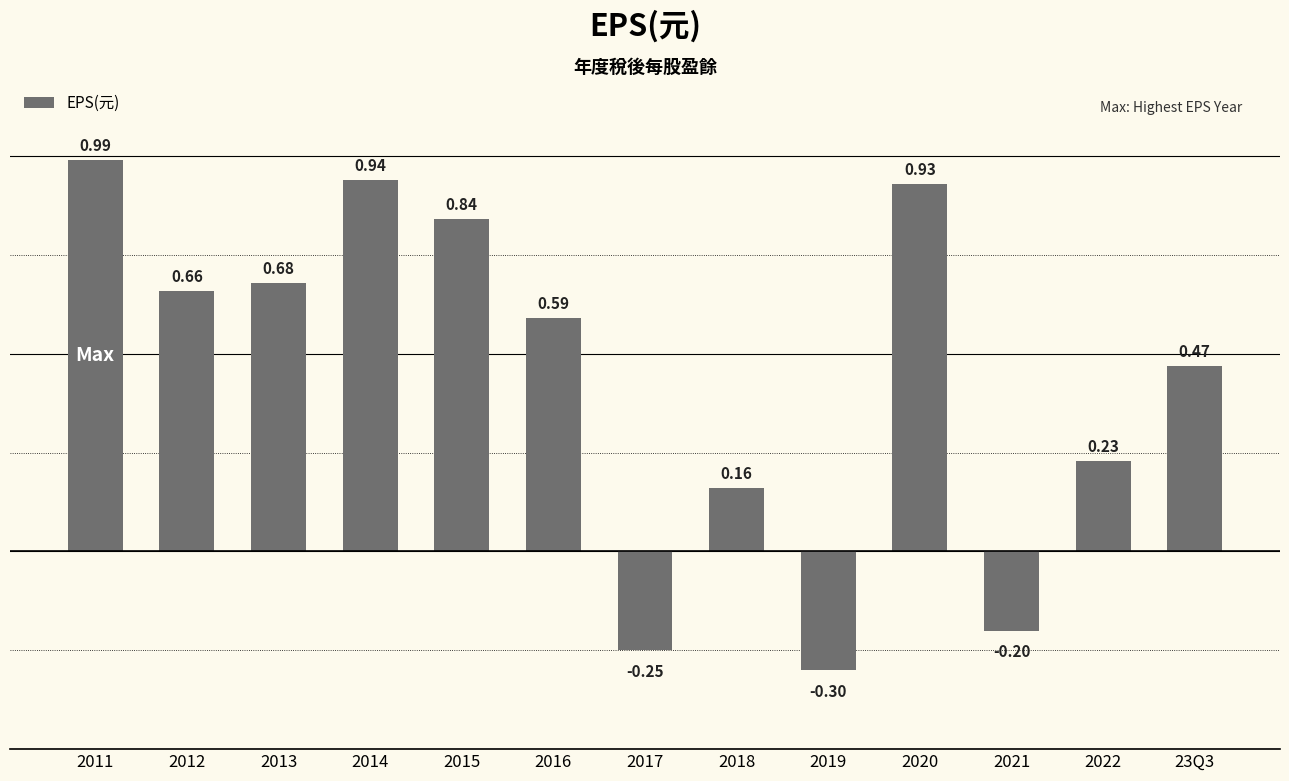

At which label is the value closest to 0?

2018